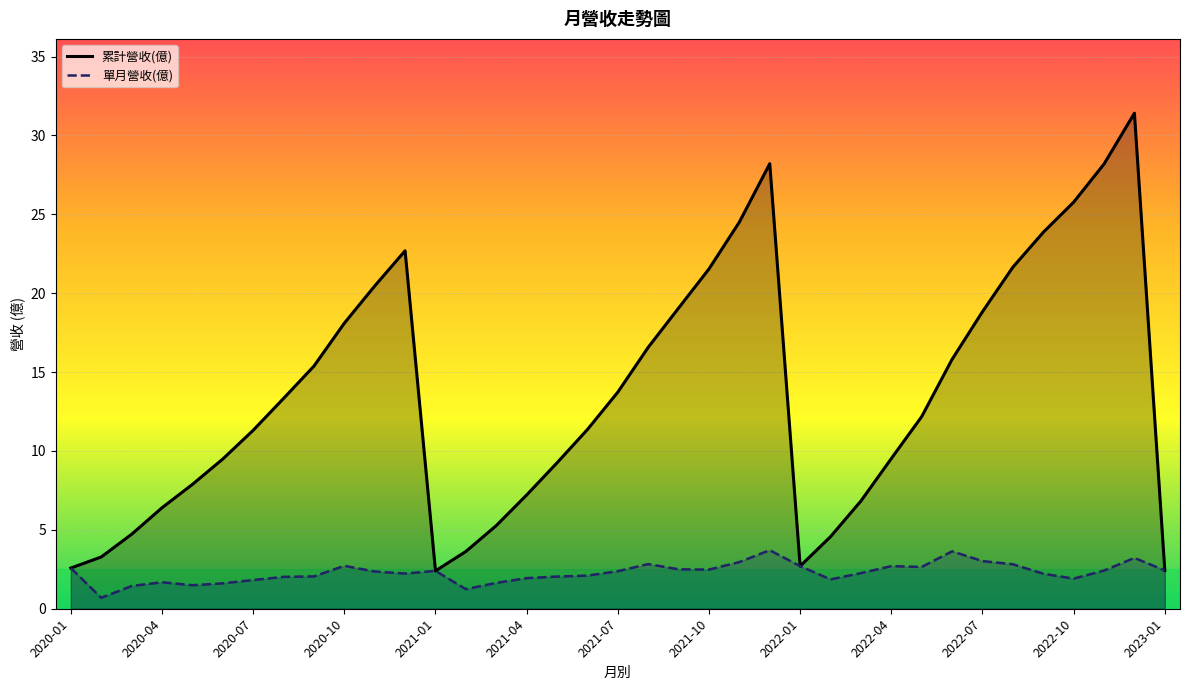

True or false: 累計營收(億) has a value of 10.6 at 2020-10.

False